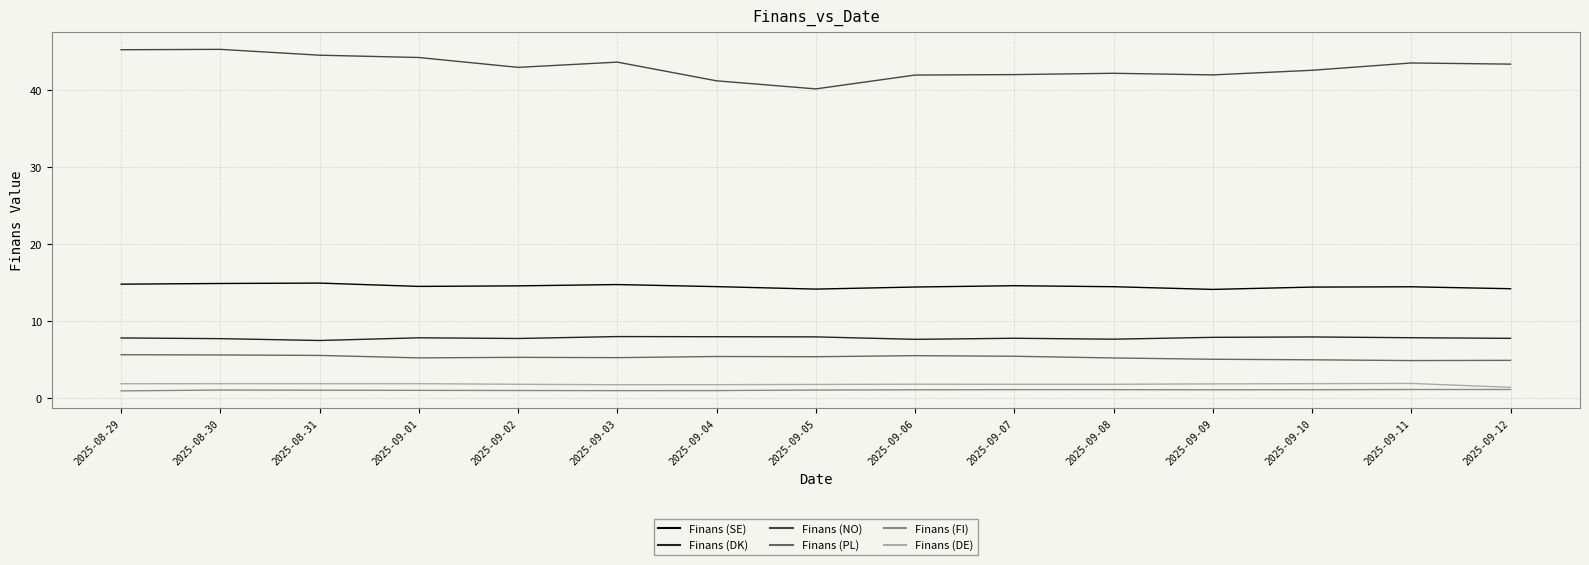

What is the highest value of the Finans (DE) series?

1.9